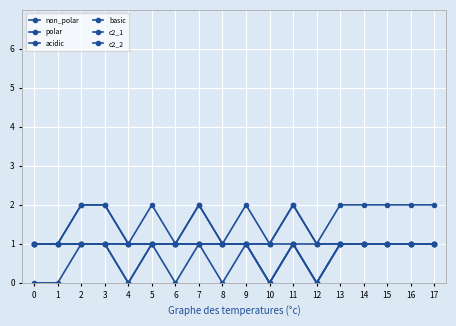

True or false: non_polar and polar intersect in this chart.

False